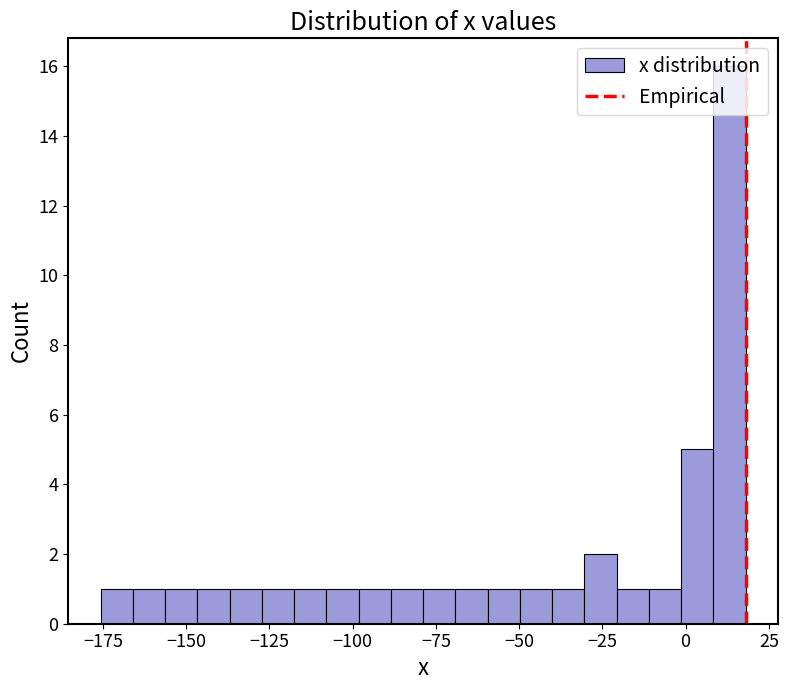

Around what value on the x-axis is the tallest bar? Give the approximate position of its centre, as read against the axis.

15